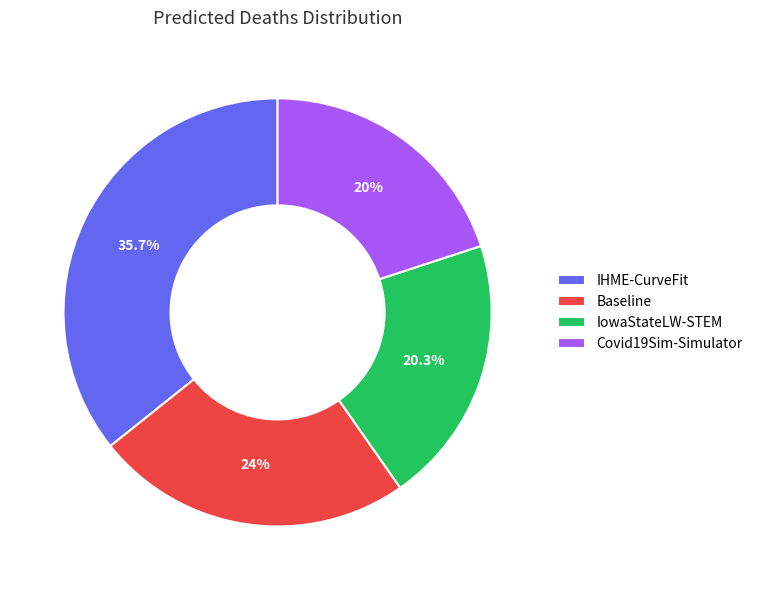

True or false: Baseline accounts for 10% of the total.

False